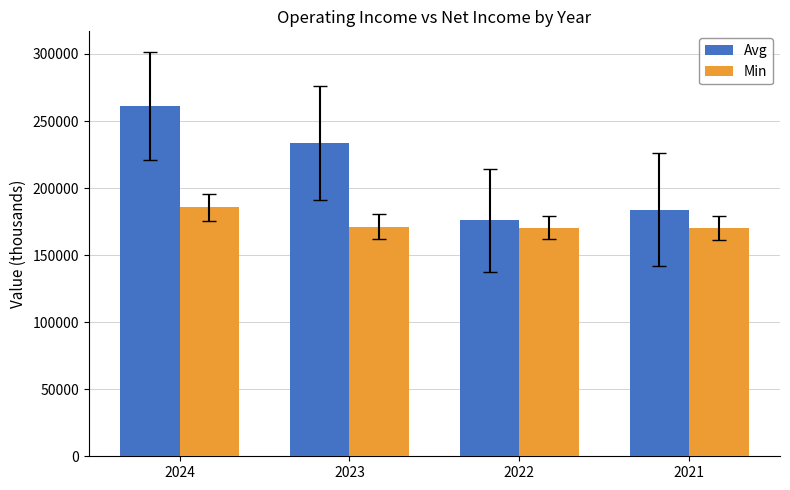

What is the difference between the second highest and minimum values in the Avg series?

57900